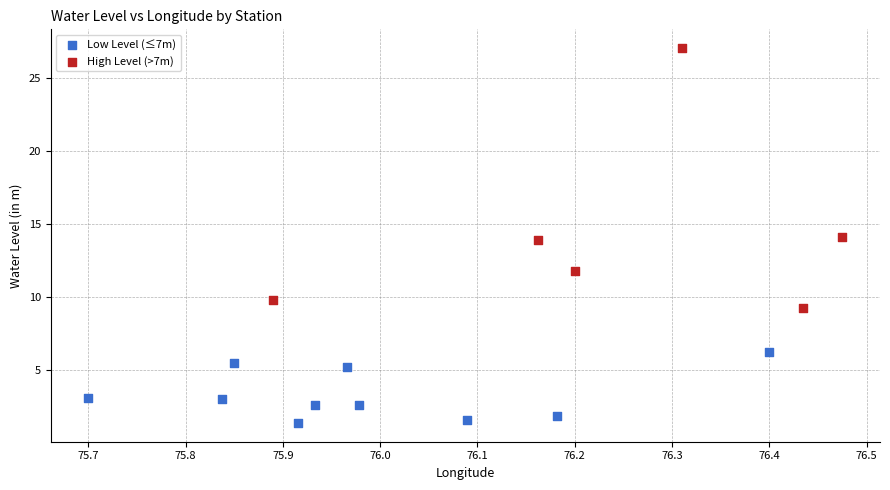

Which series contains the lowest Y value?

Low Level (≤7m)